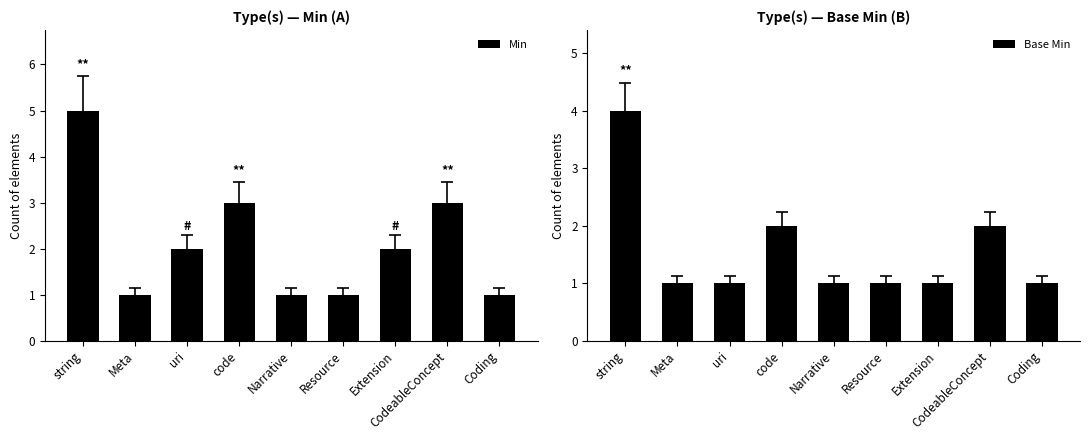

What is the total value across all series at string?

9